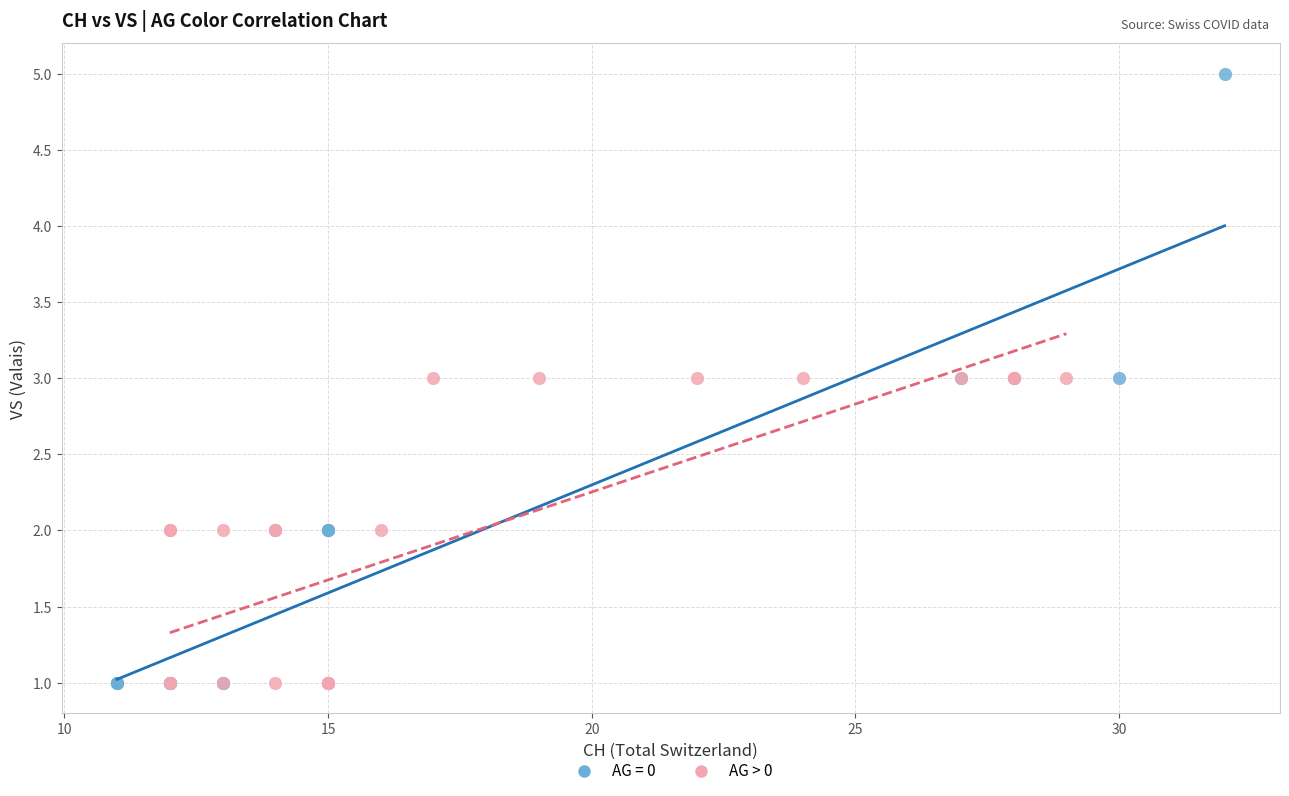

Which series reaches the maximum Y coordinate?

AG = 0